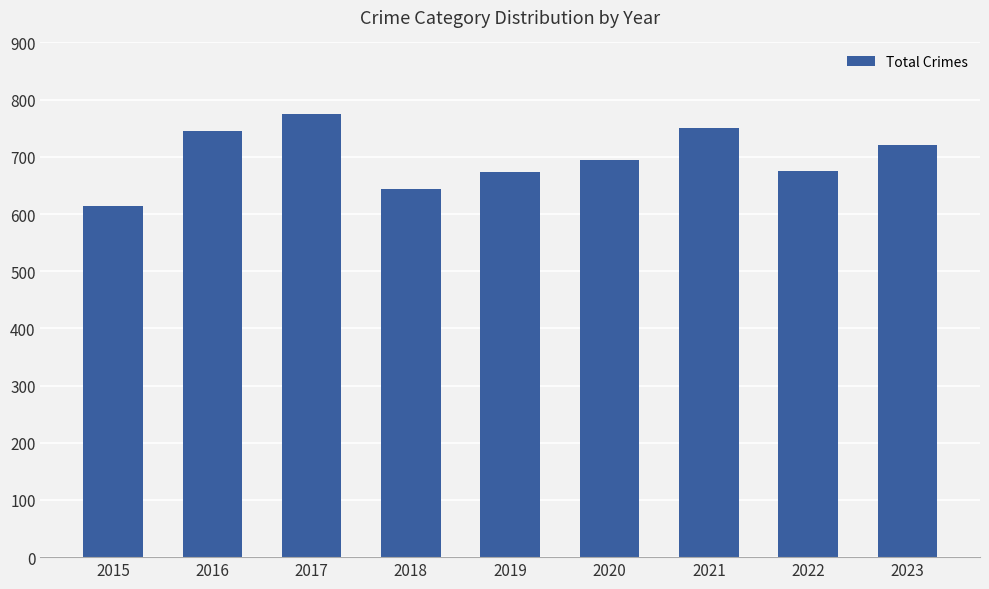

The value at 2021 is 751. True or false?

True